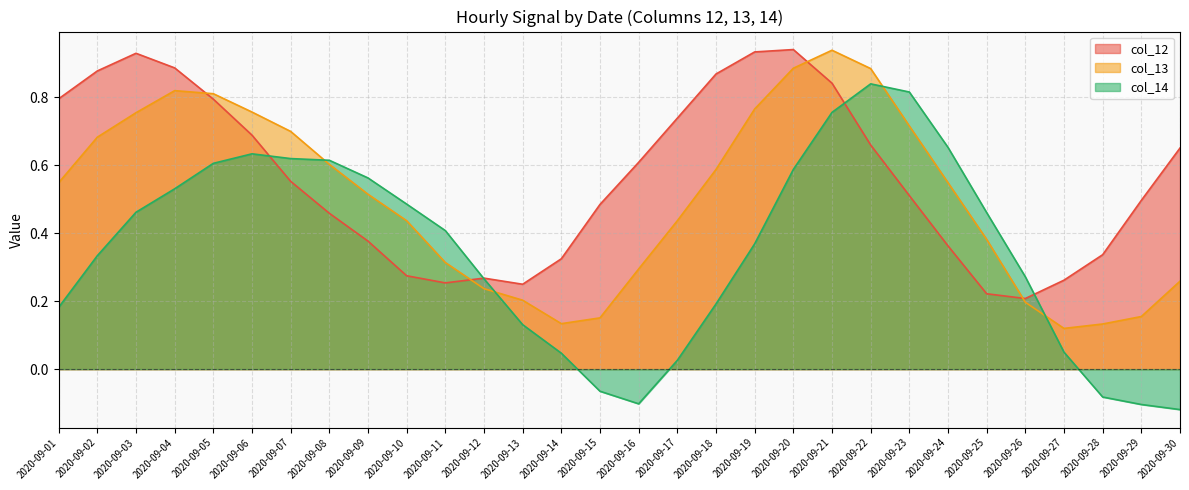

Where is the first local minimum for col_14?

2020-09-16